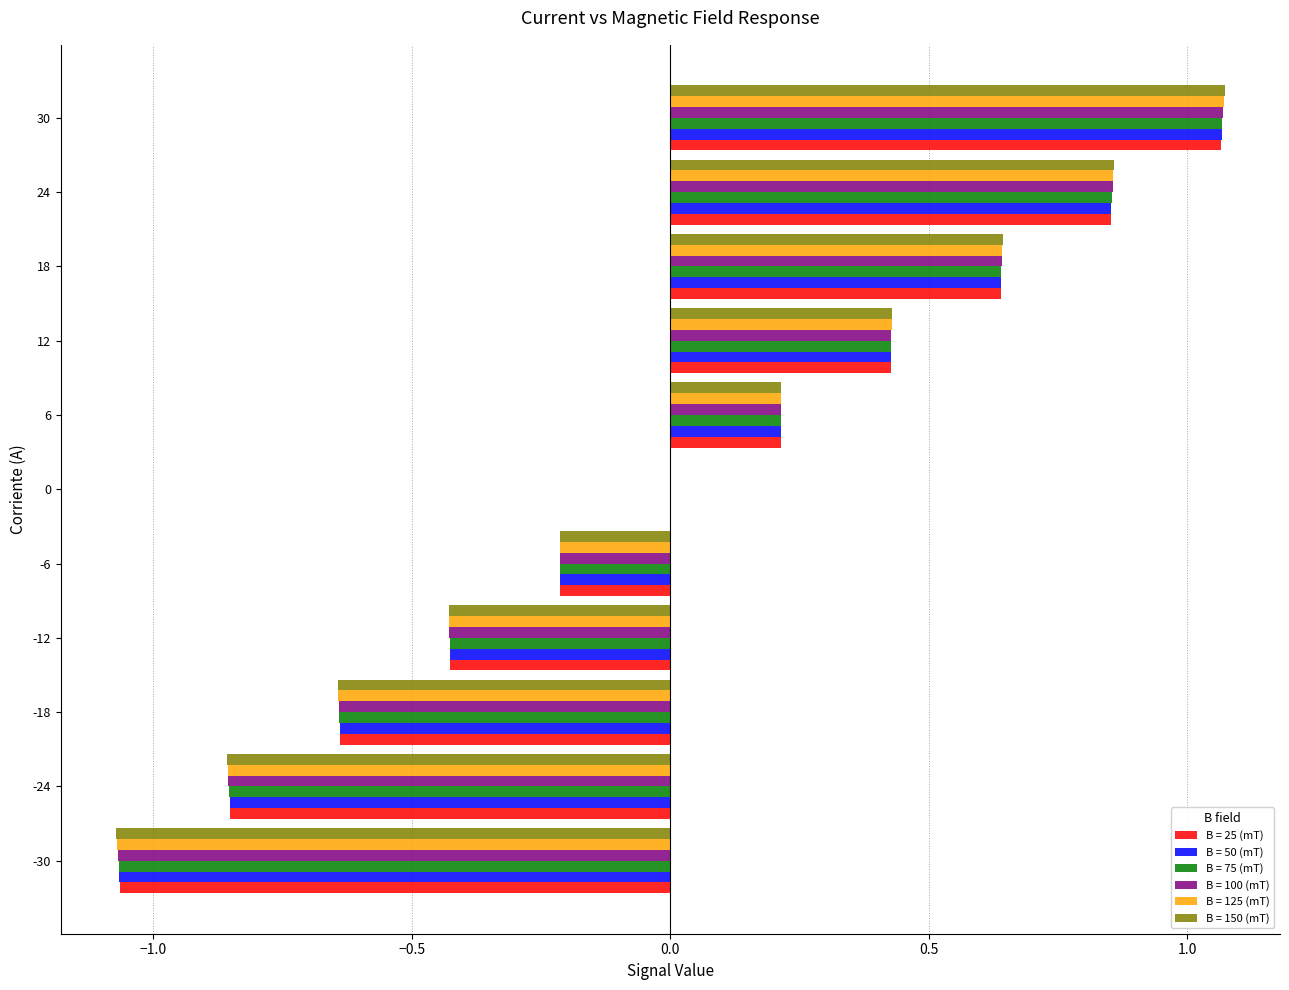

Which category has the highest value across all series?

30